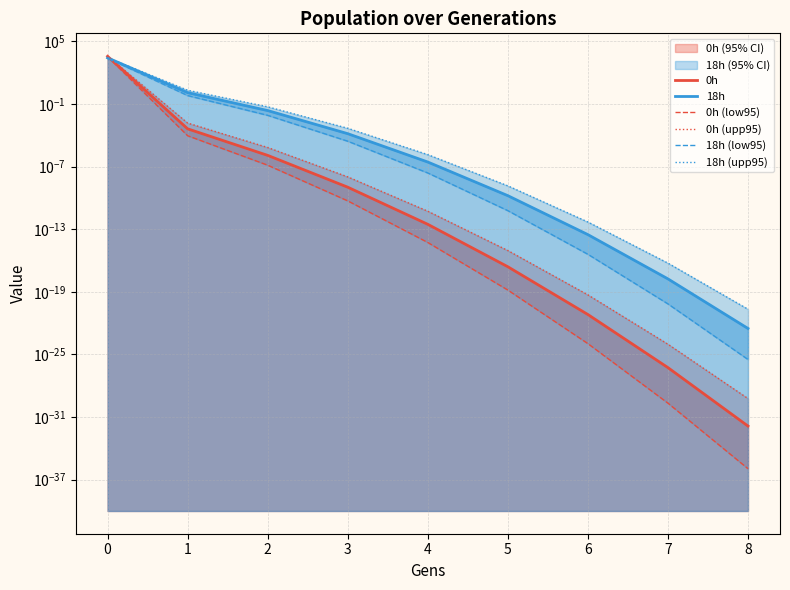

True or false: 0h has a value of 0.0 at 5.

True